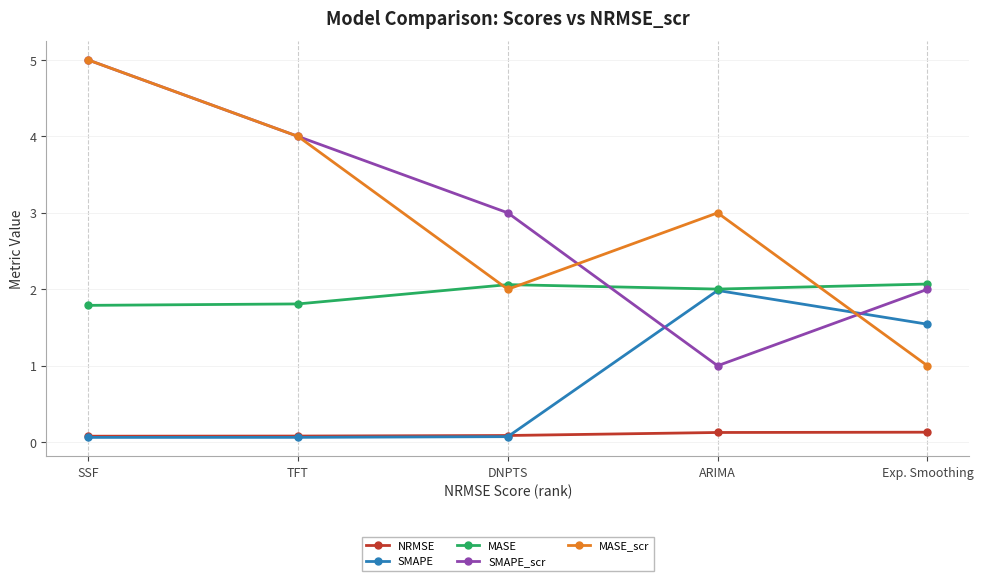

Where is the first local maximum for MASE_scr?

ARIMA